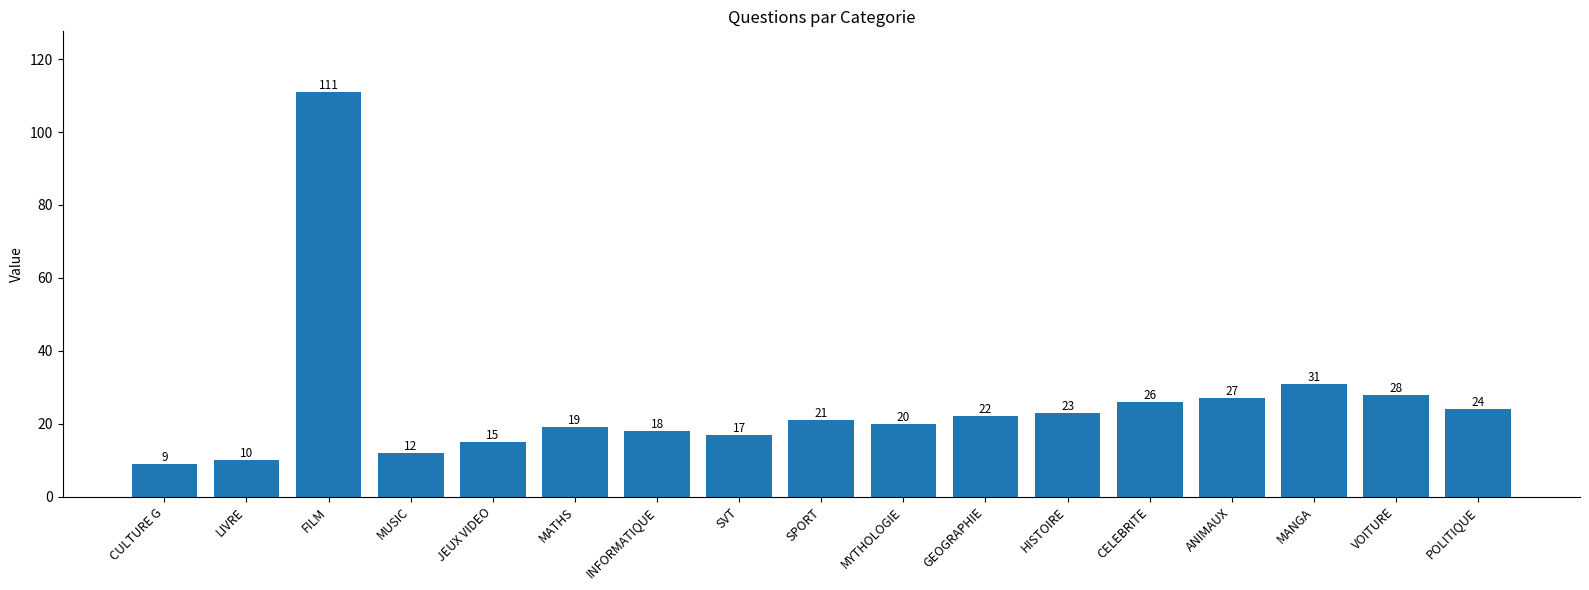

What is the sum of the values at MUSIC and VOITURE?

40